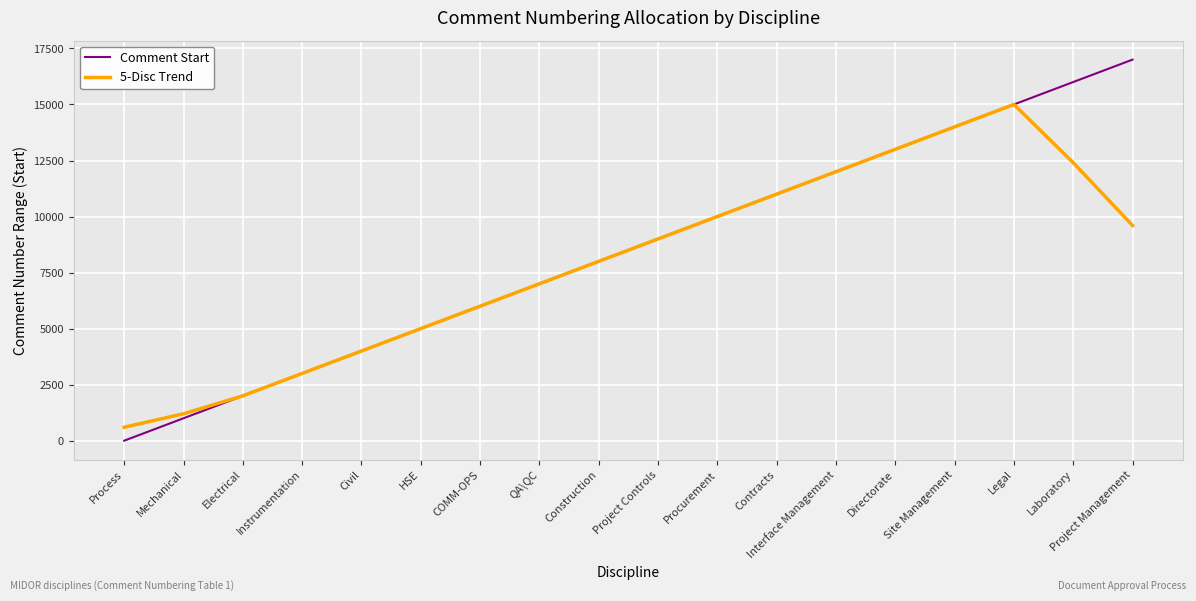

Which series ends up on top after the final intersection of Comment Start and 5-Disc Trend?

Comment Start